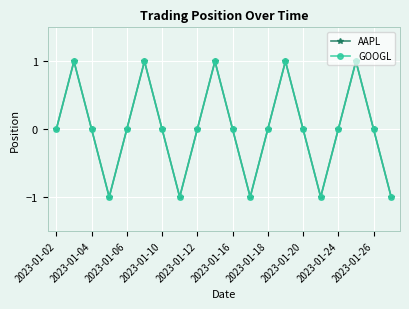

Does the chart have visible grid lines?

Yes